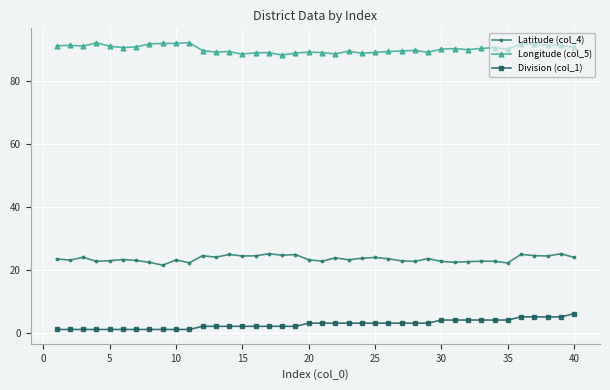

What is the maximum value shown in the chart?

92.2